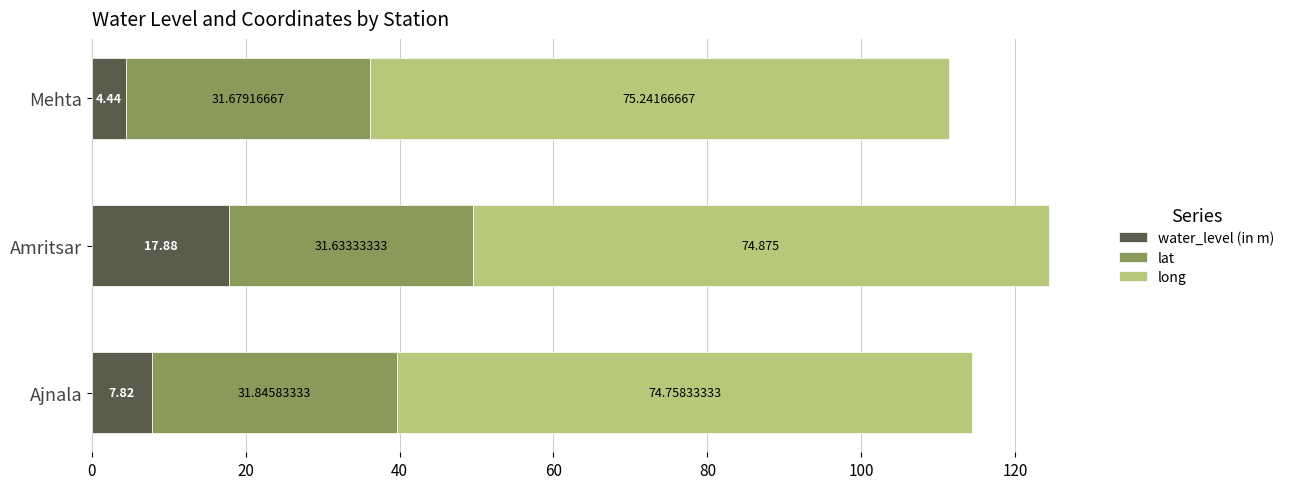

At which label does water_level (in m) reach its peak?

Amritsar